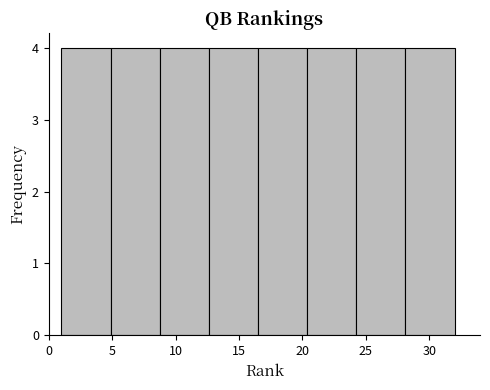

What is the height of the bar covering 12.5 to 16.5 on the x-axis? Neither the bar edges nor the heights are printed on the chart, so give them approximately, as read against the axes.

4